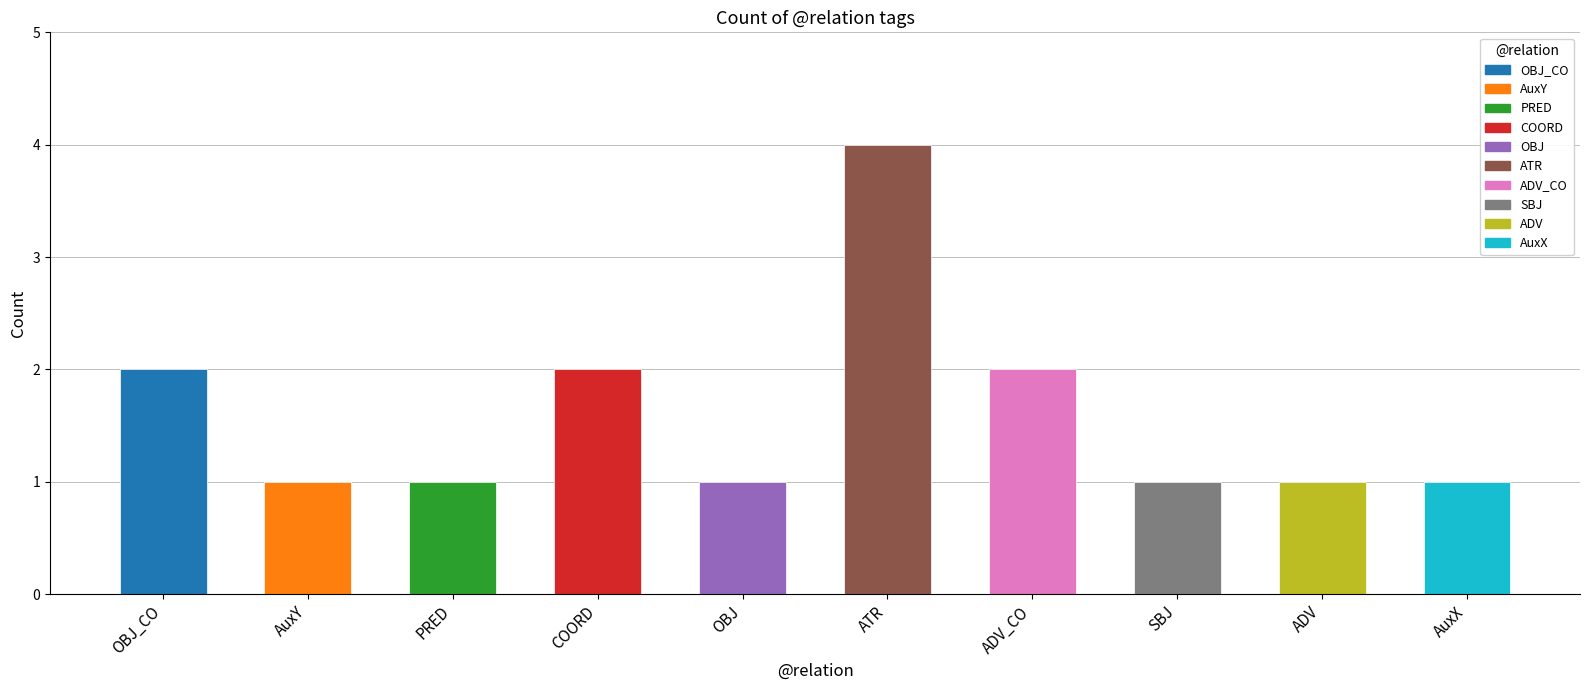

What is the maximum value shown in the chart?

4